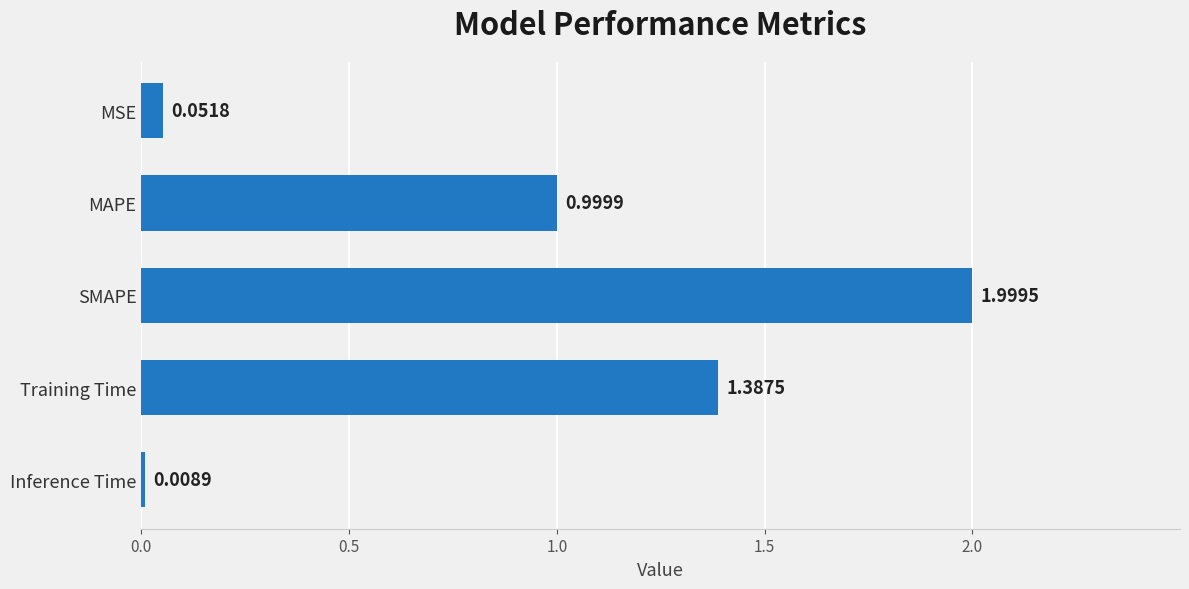

What is the difference between the second highest and second lowest values?

1.3